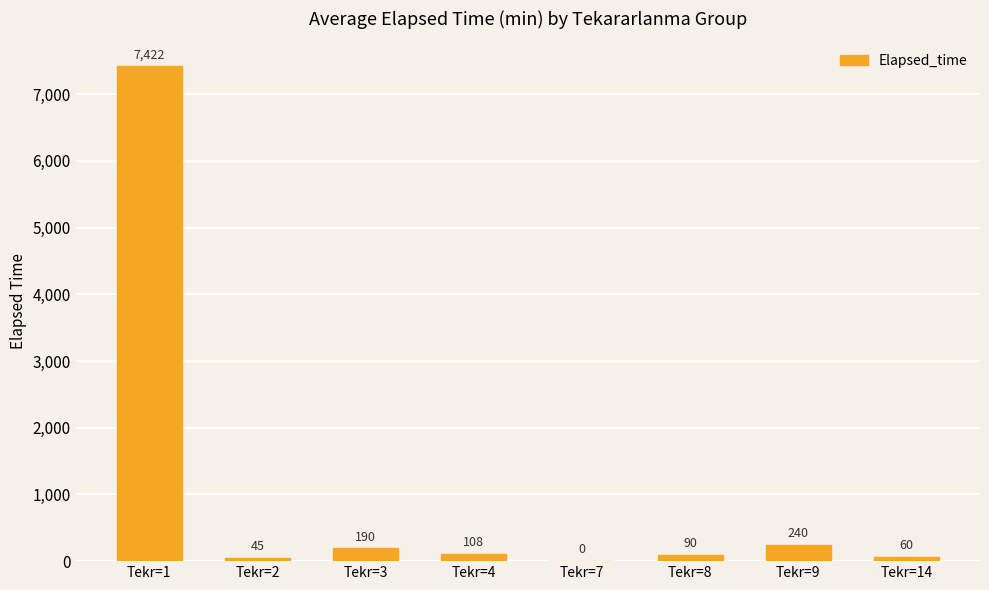

The chart shows a value of 240.0 at Tekr=9. True or false?

True